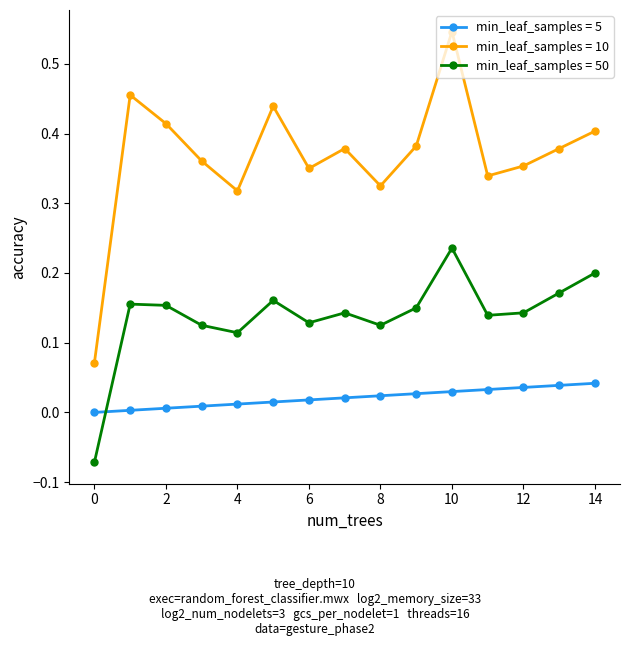

Rank the series by their maximum value, from lowest to highest.

min_leaf_samples = 5, min_leaf_samples = 50, min_leaf_samples = 10